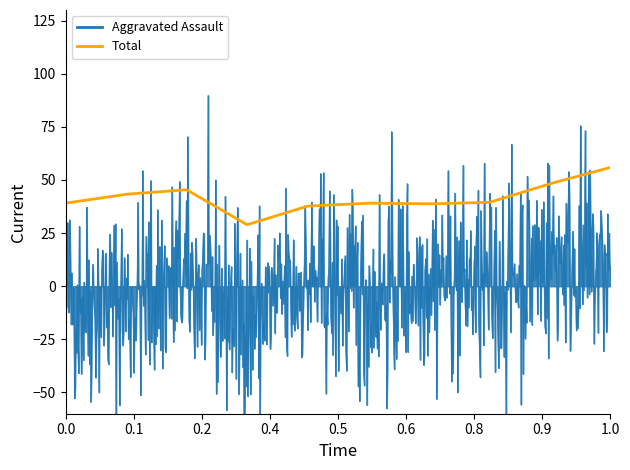

What is the sum of all Aggravated Assault values?

336